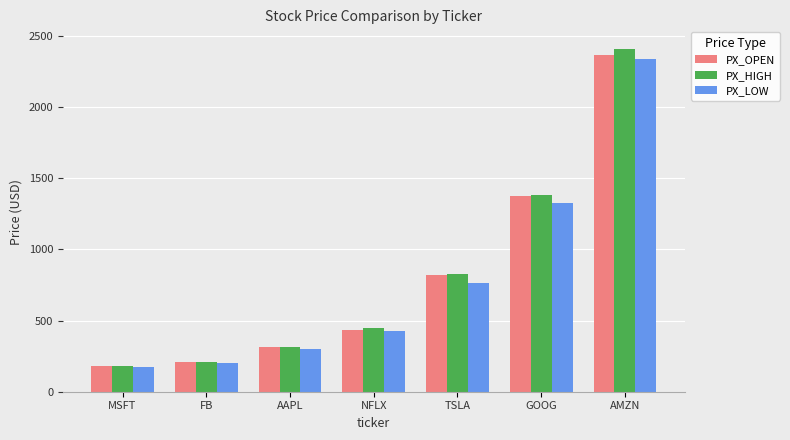

What is the label of the 2nd bar from the right?

GOOG